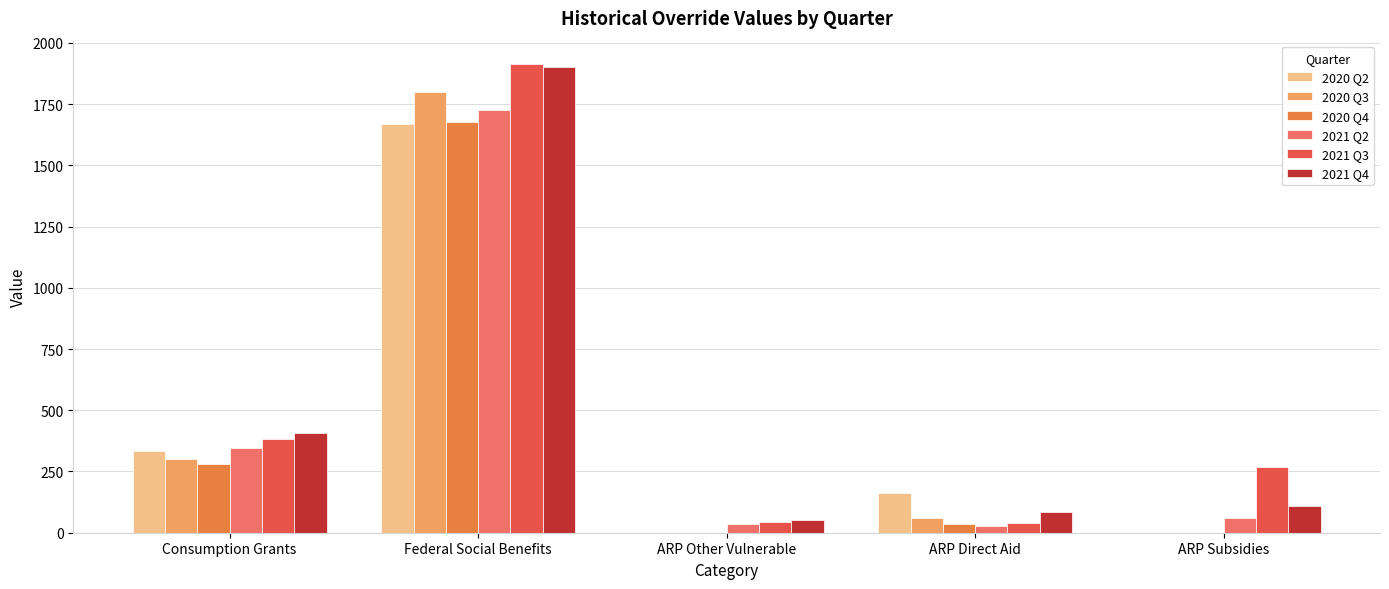

Where is 2021 Q3 nearest to the value 976?

Consumption Grants